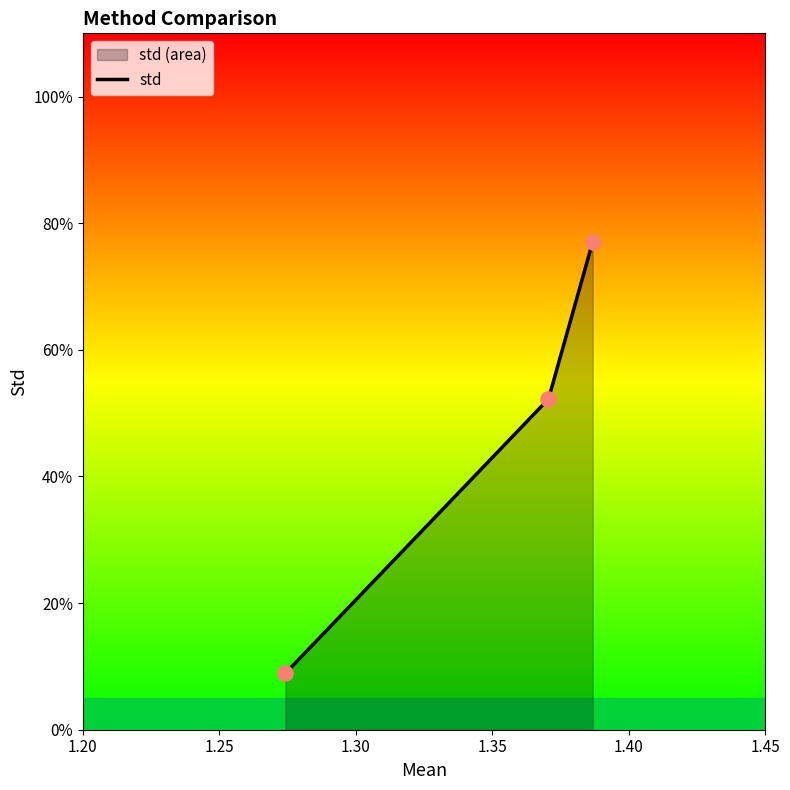

Which has a higher value, 1.25 or 1.20?

1.25